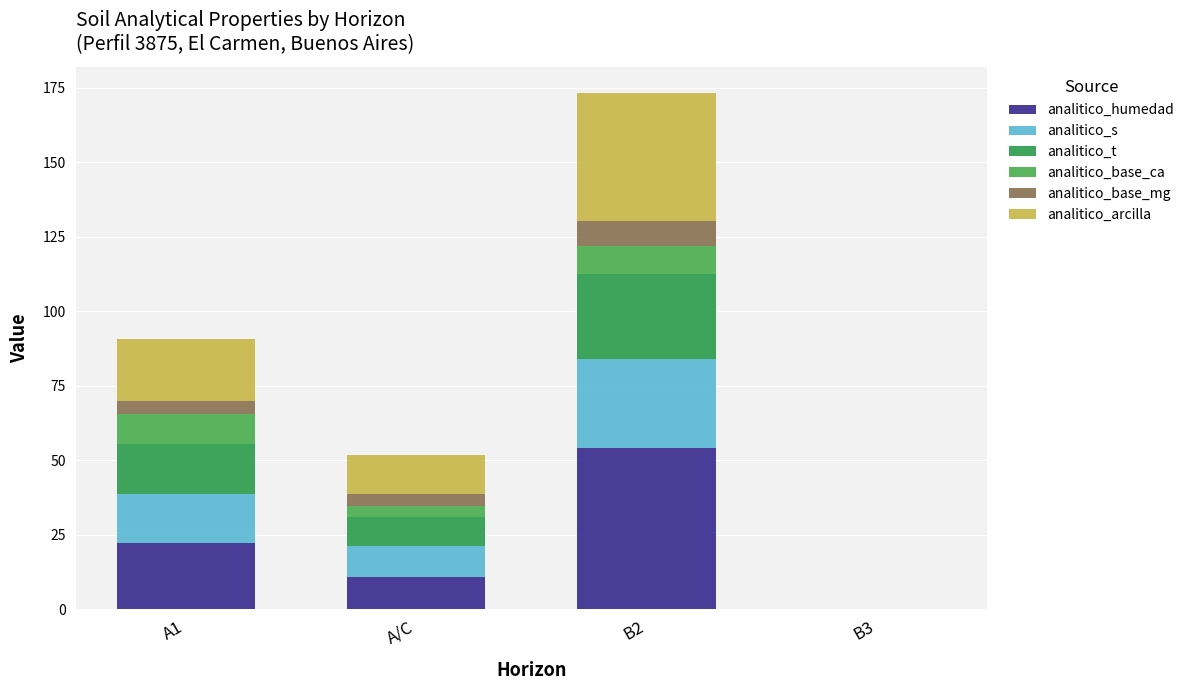

The value of analitico_arcilla at B3 is 0.0. True or false?

True